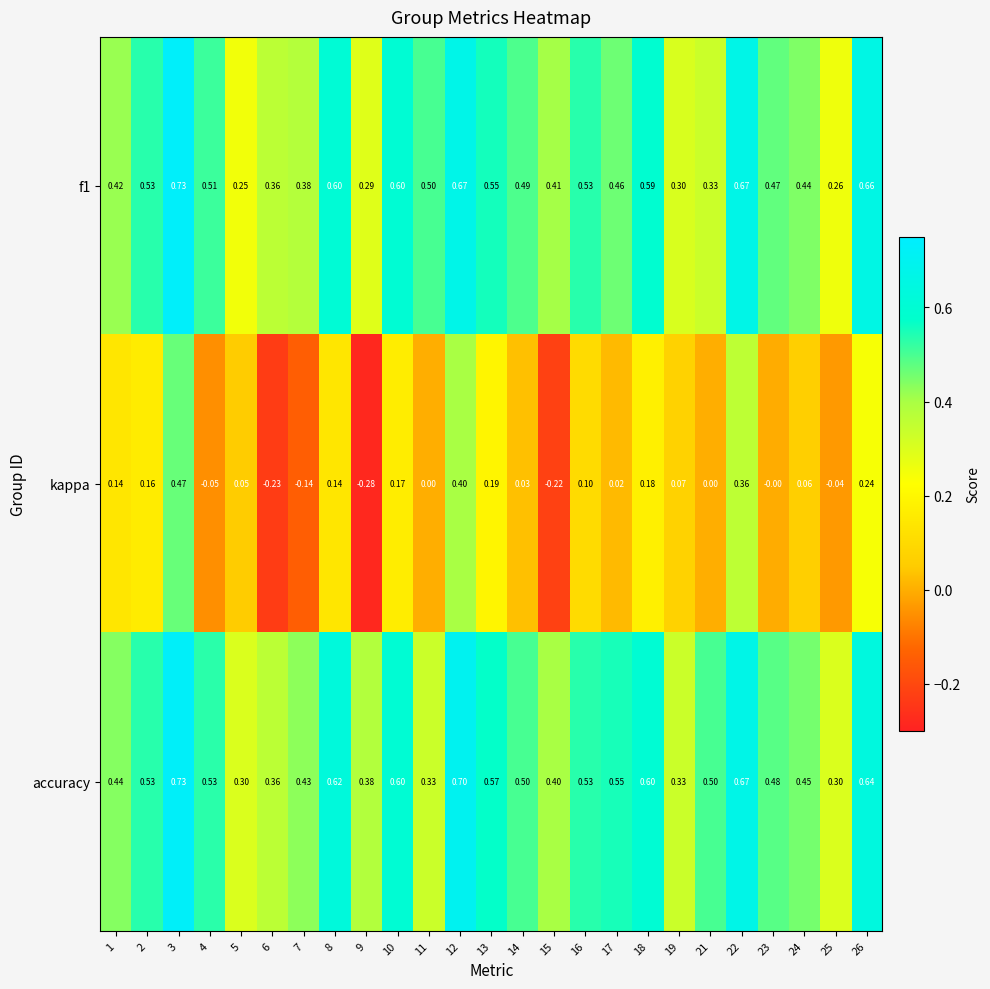

Which series has the largest total across all categories?

accuracy